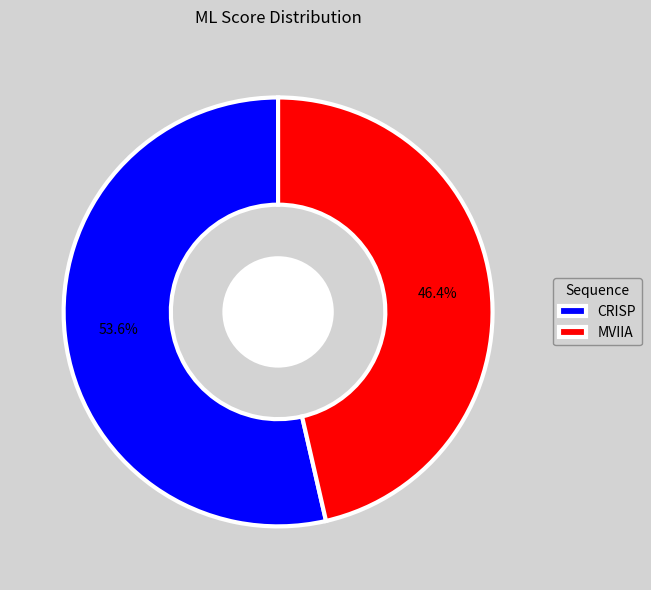

The CRISP slice represents 54% of the pie. True or false?

True